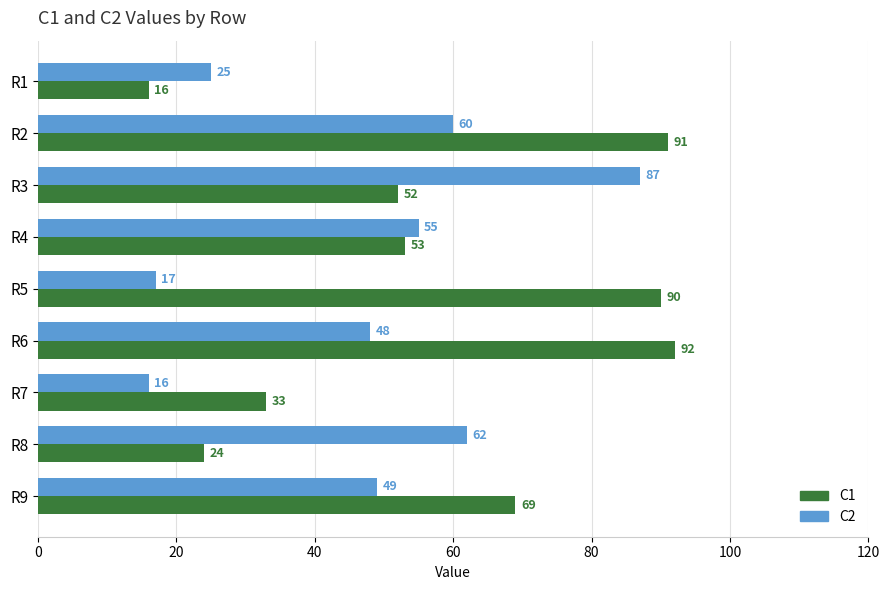

Between R5 and R6, which series saw the biggest shift?

C2